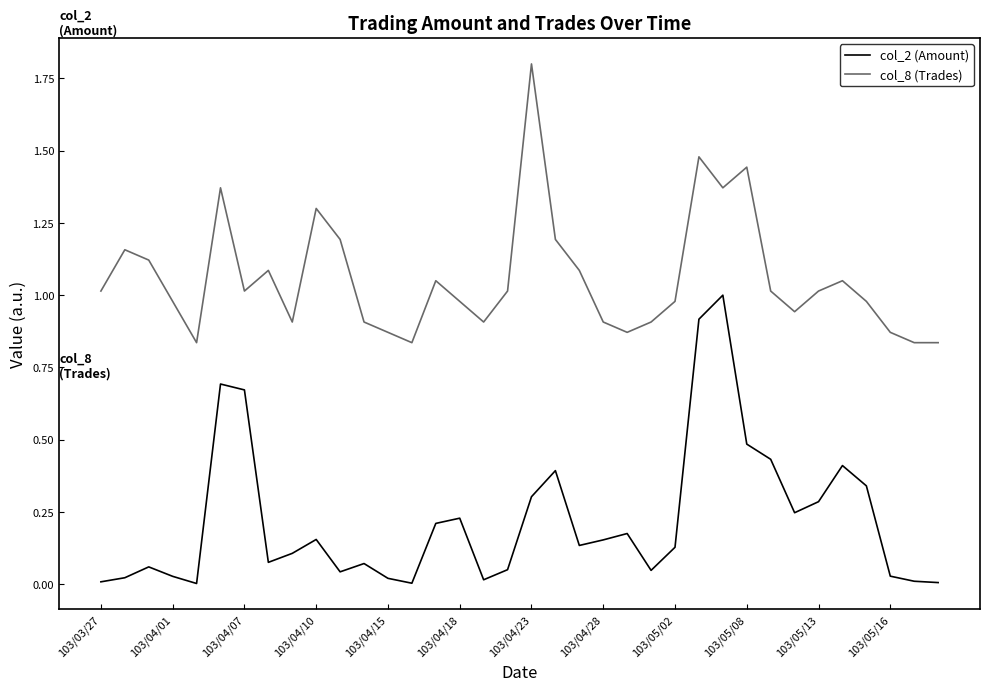

In col_8 (Trades), how many points are higher than both neighbors (excluding endpoints)?

9